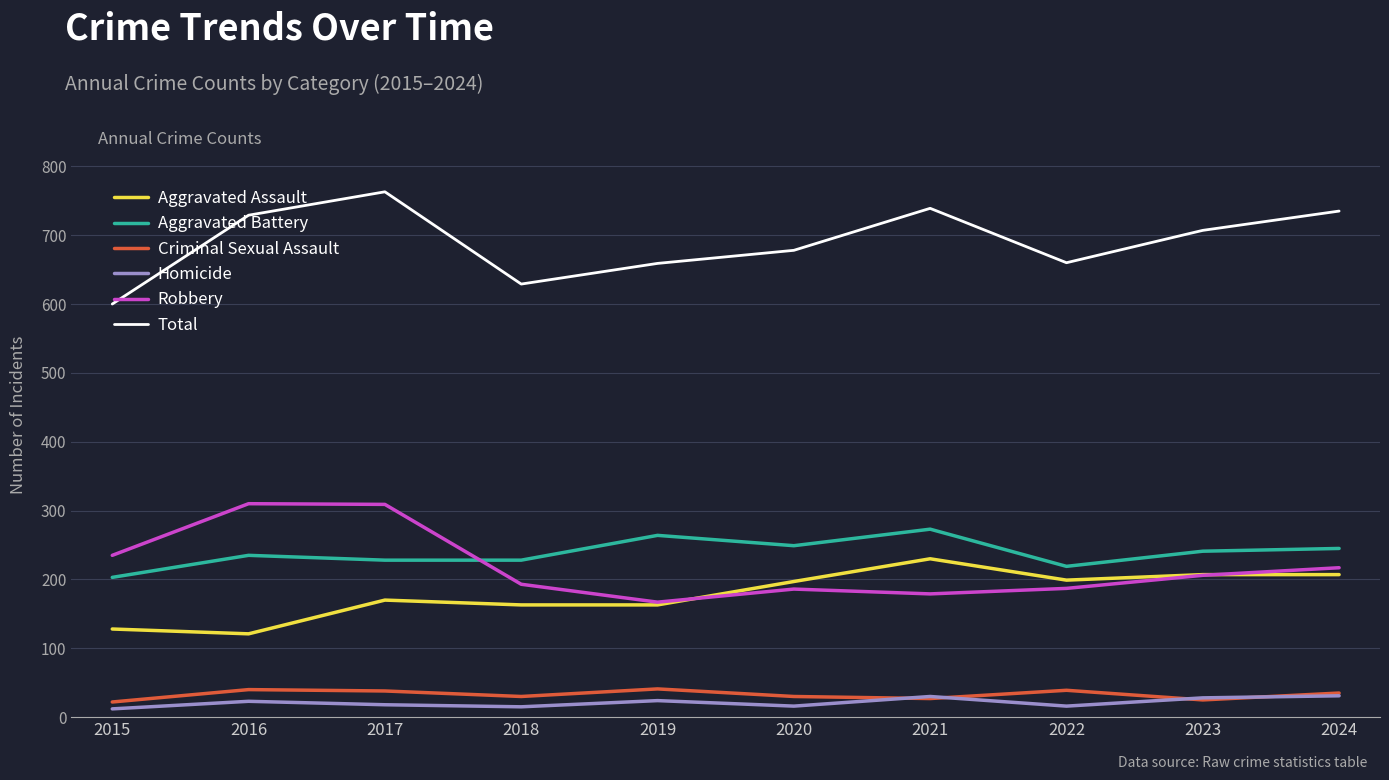

True or false: Aggravated Battery and Aggravated Assault intersect in this chart.

False